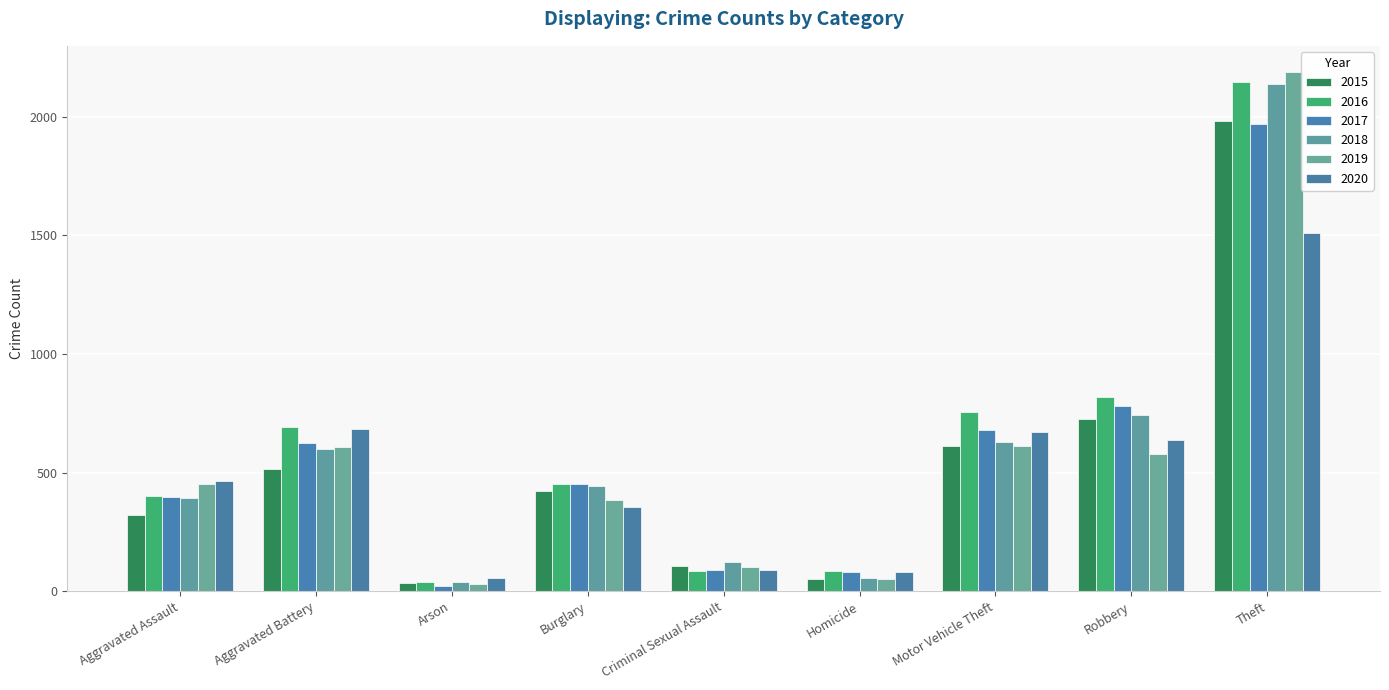

List the series in order of their peak value, highest first.

2019, 2016, 2018, 2015, 2017, 2020